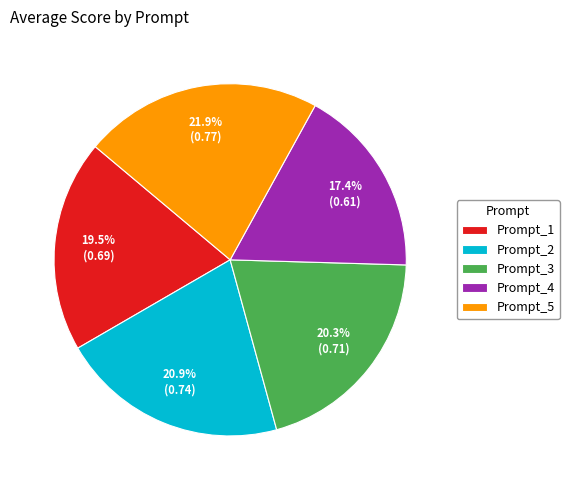

What is the largest slice in the pie chart?

Prompt_5